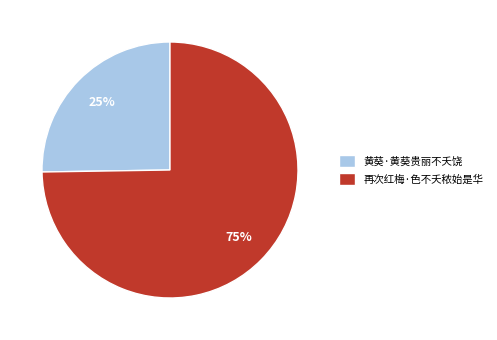

To the nearest percent, what is the difference between the 再次红梅·色不夭秾始是华 and 黄葵·黄葵贵丽不夭饶 slice percentages?

50%